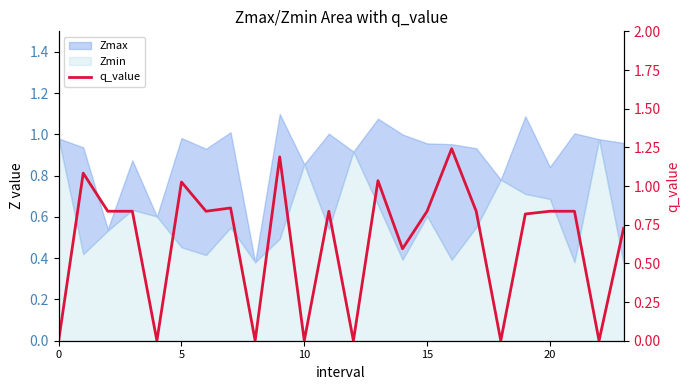

Reading left to right, list all the values displayed in this chart.

-0.0	1.1	0.8	0.8	-0.0	1.0	0.8	0.9	-0.0	1.2	-0.0	0.8	-0.0	1.0	0.6	0.8	1.2	0.8	-0.0	0.8	0.8	0.8	-0.0	0.7